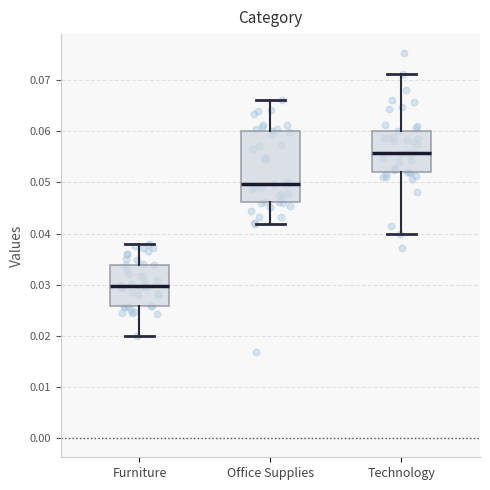

Comparing the boxes themselves (not the whiskers), which one is the tallest?

Office Supplies